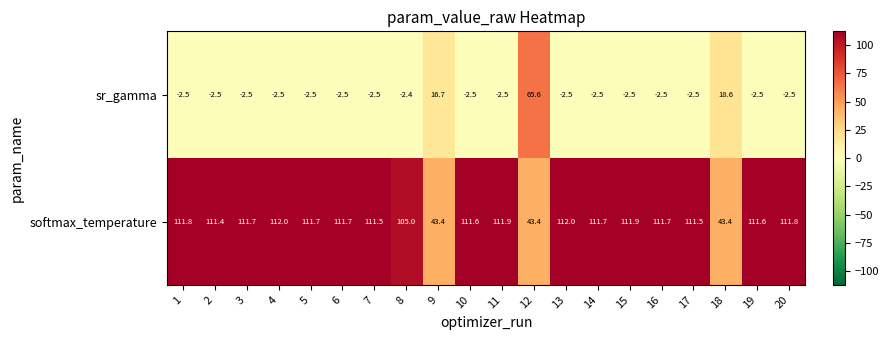

Is the value of sr_gamma at 20 greater than the value of softmax_temperature at 19?

No